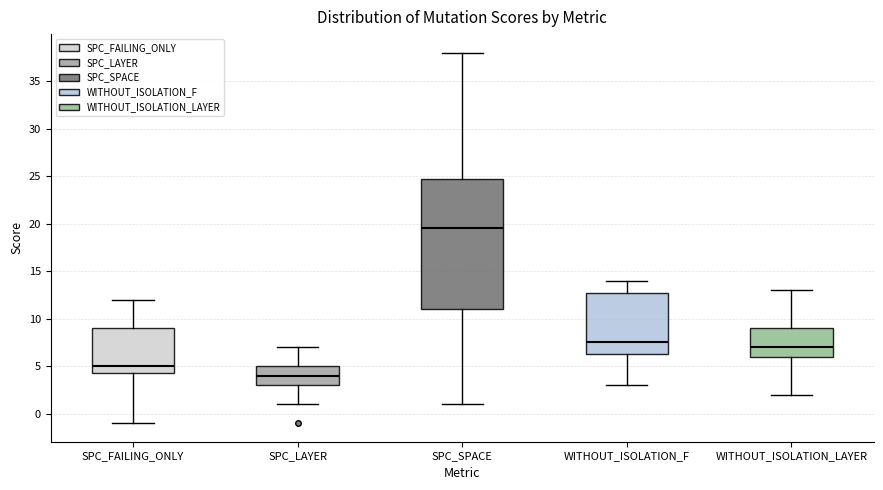

Which box is the tallest, from its lower edge to its upper edge?

SPC_SPACE